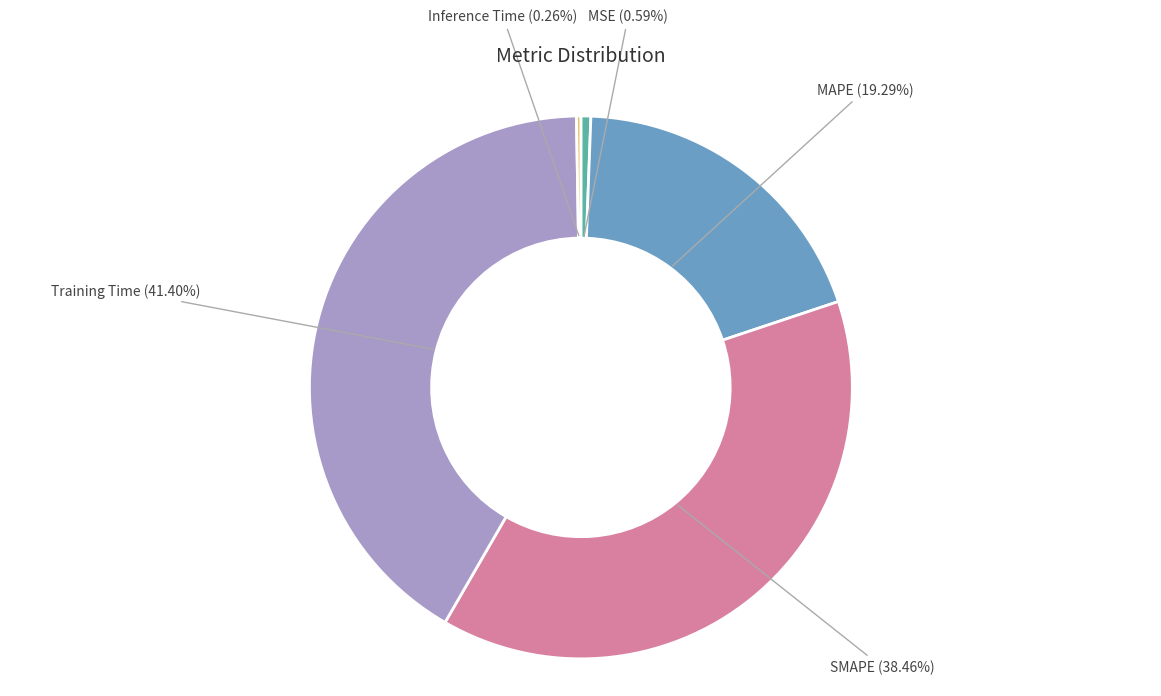

To the nearest percent, what percentage of the pie is MSE?

1%